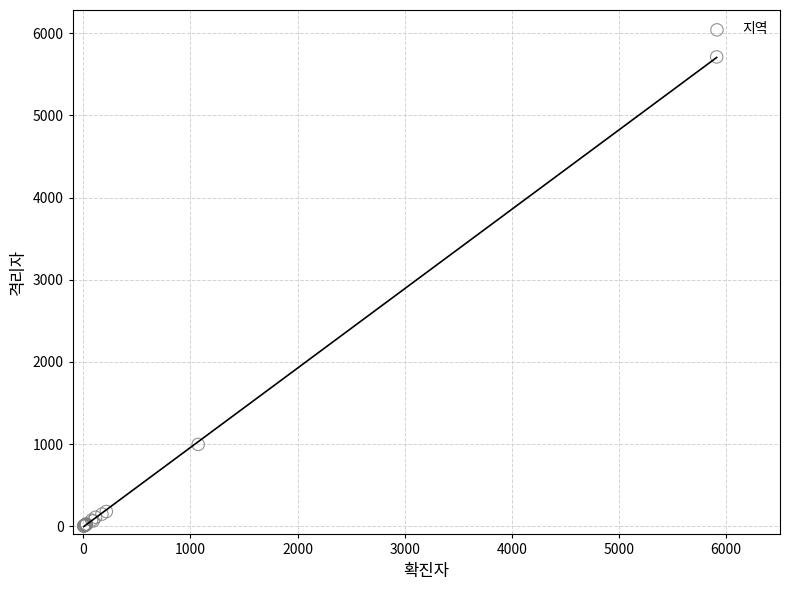

What Y value in the scatter plot is closest to 2858?

996